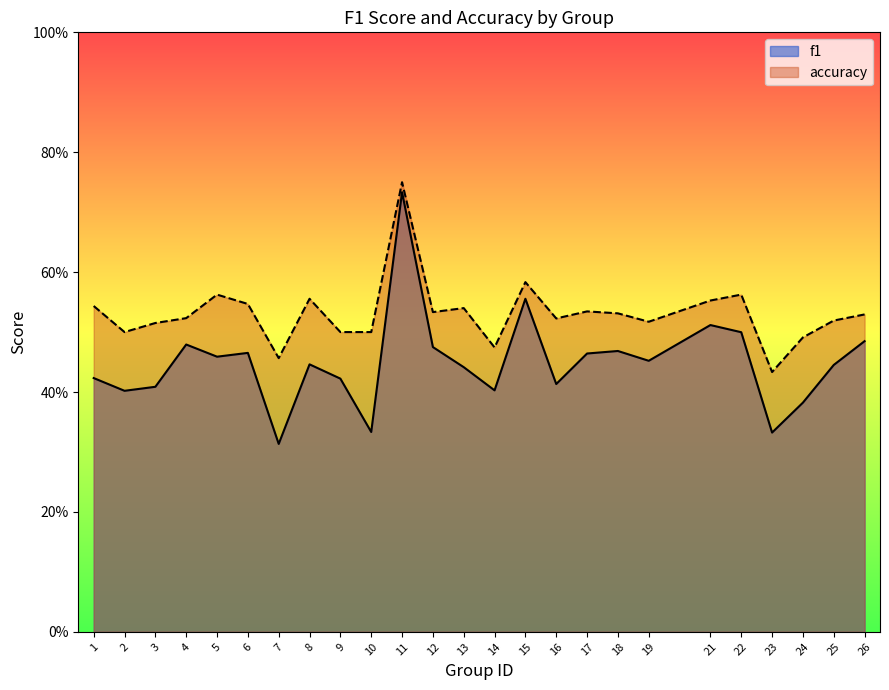

What is the sum of the accuracy values at 18 and 4?

1.1